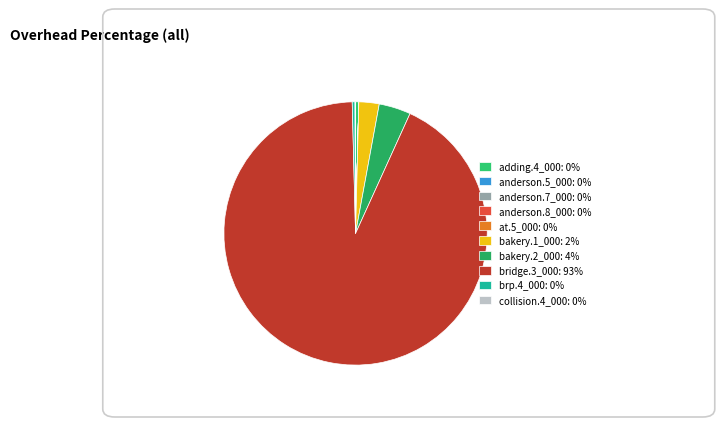

To the nearest percent, what percentage of the pie is bakery.1_000?

2%